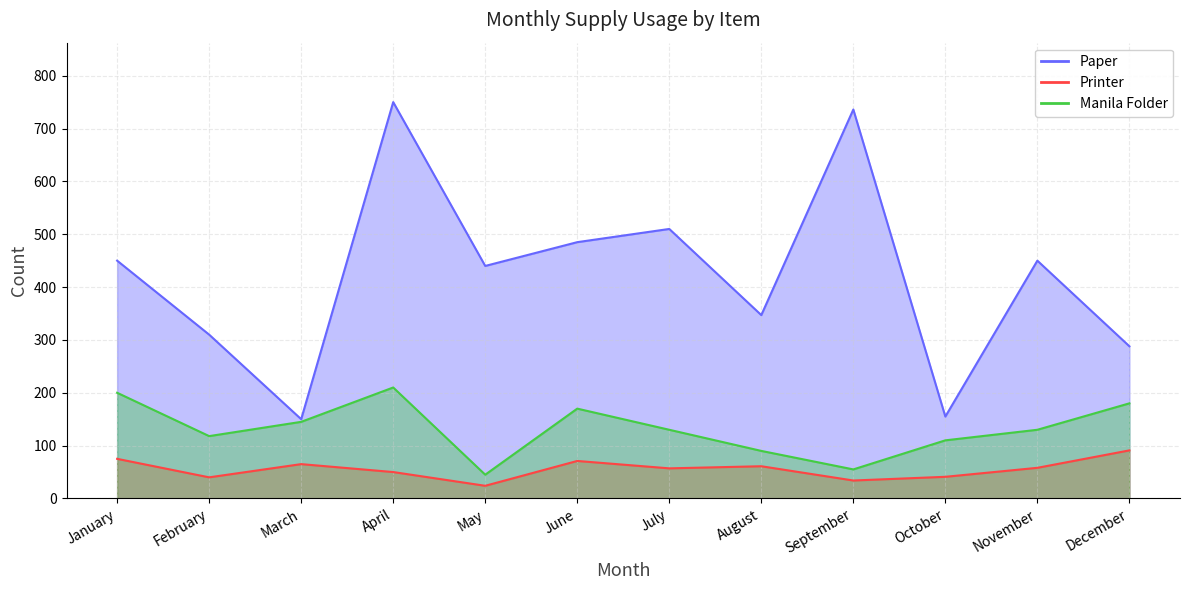

True or false: Printer and Paper intersect in this chart.

False